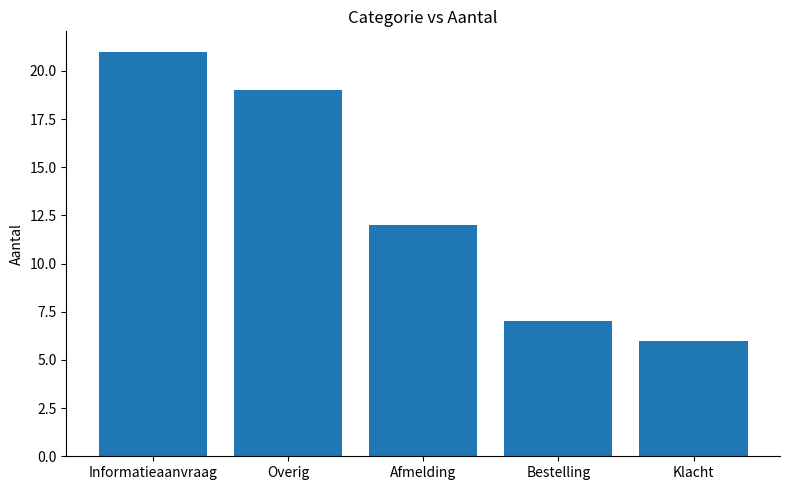

The chart shows a value of 3 at Klacht. True or false?

False